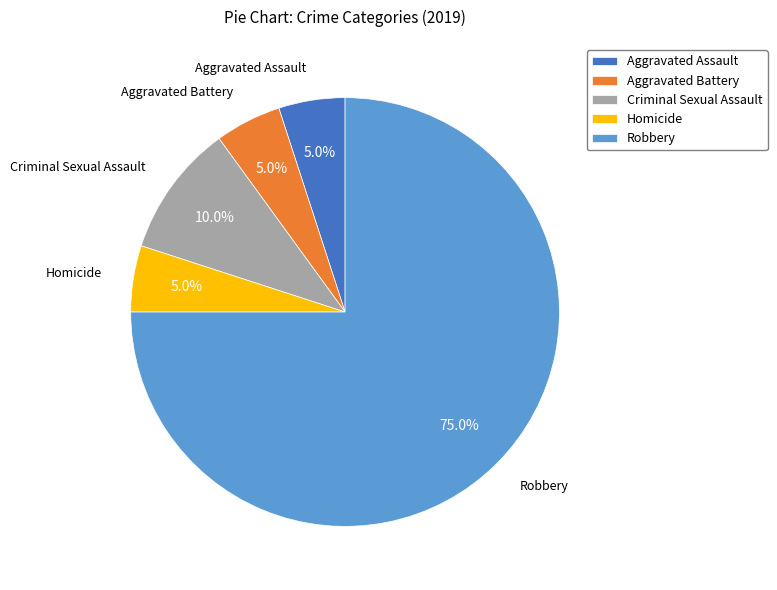

Which has a higher value, Aggravated Assault or Criminal Sexual Assault?

Criminal Sexual Assault